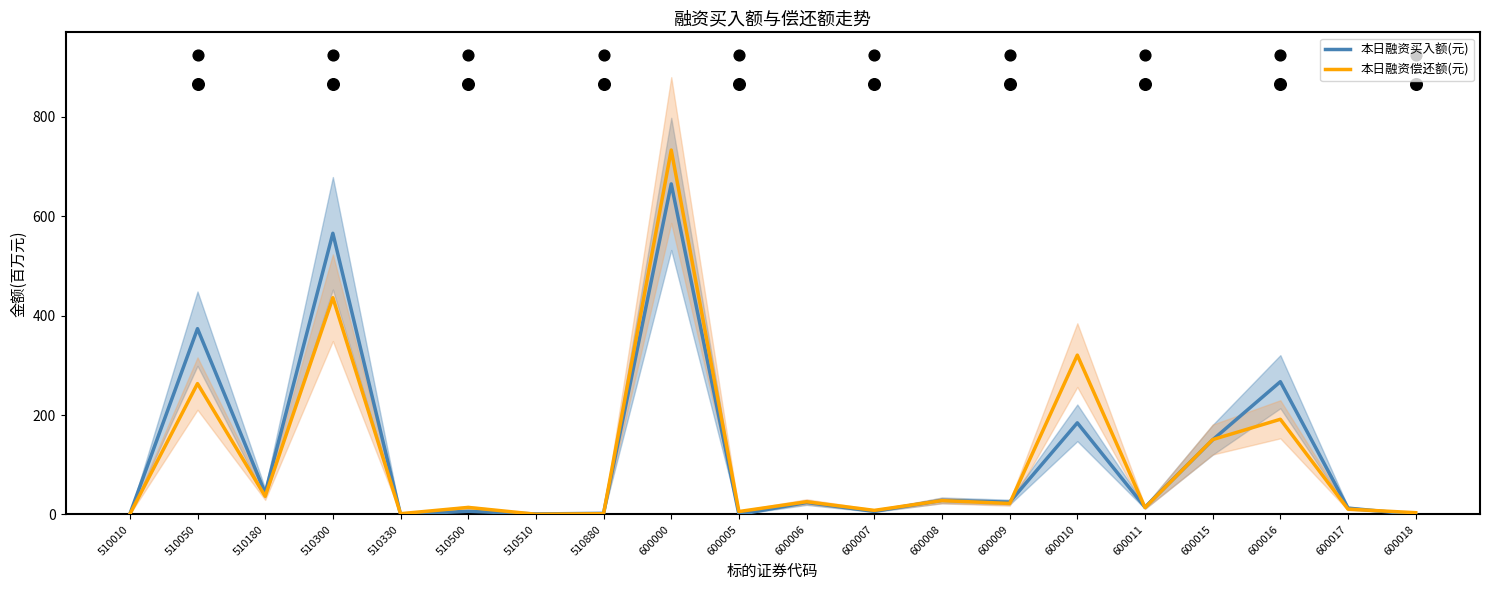

Which series has the widest spread of Y values?

本日融资偿还额(元)